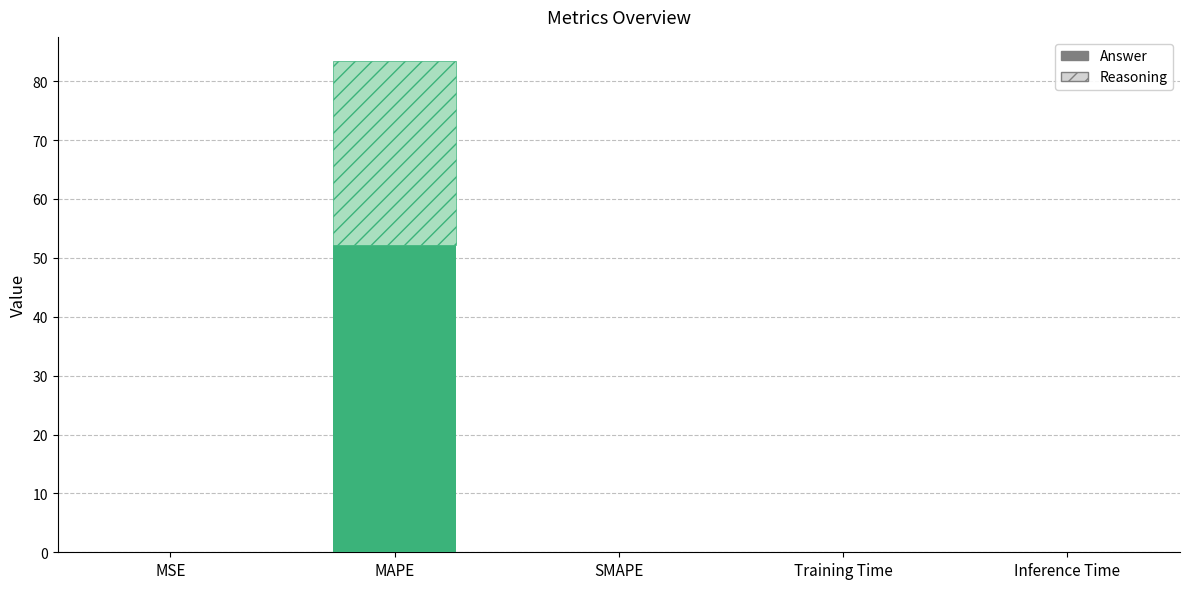

True or false: Reasoning has a value of 0.0 at Inference Time.

False